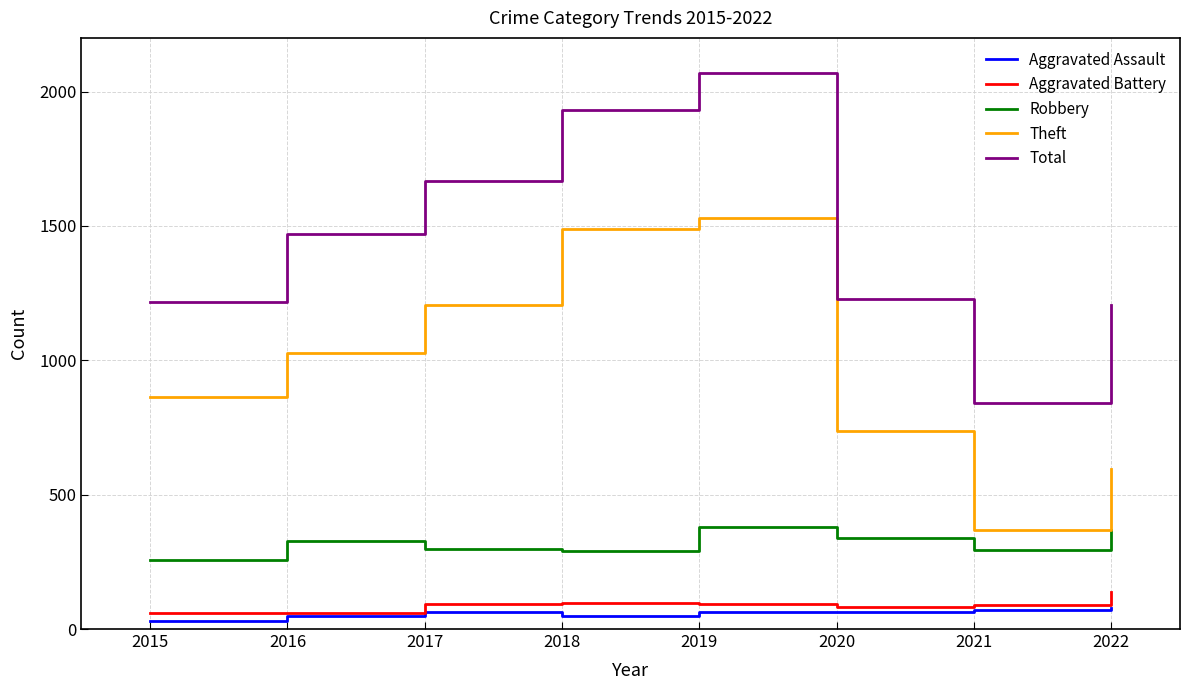

Which series has the largest total across all categories?

Total